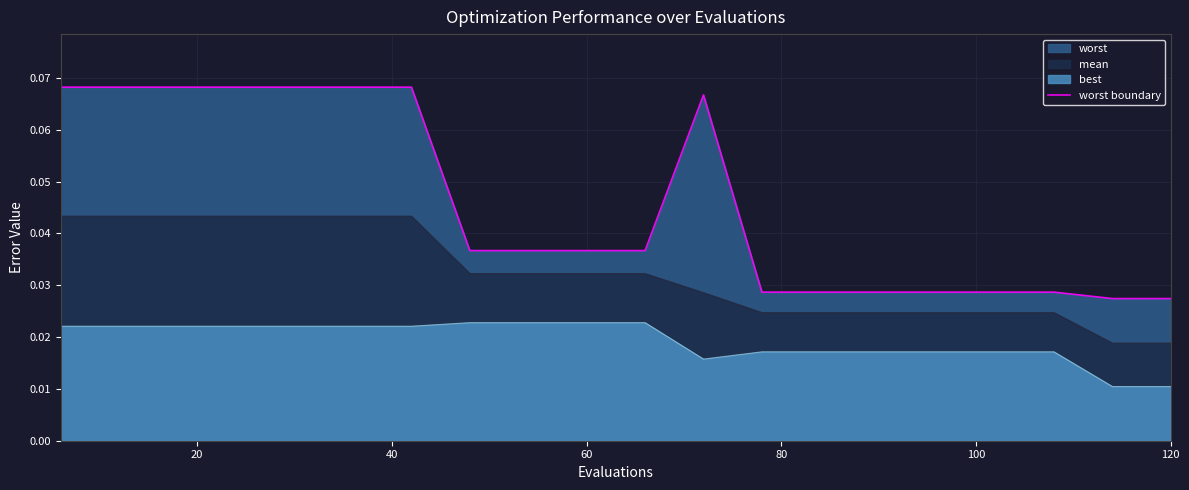

Does the chart display data point markers on the line(s)?

No